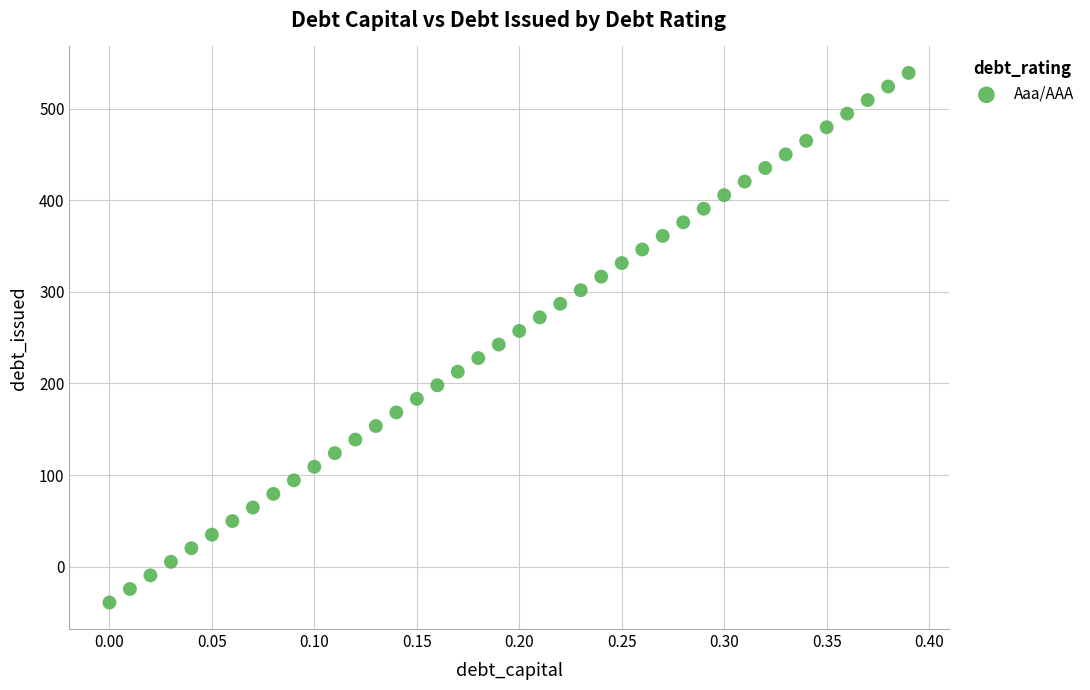

What is the range of Y values (max minus min)?

577.8